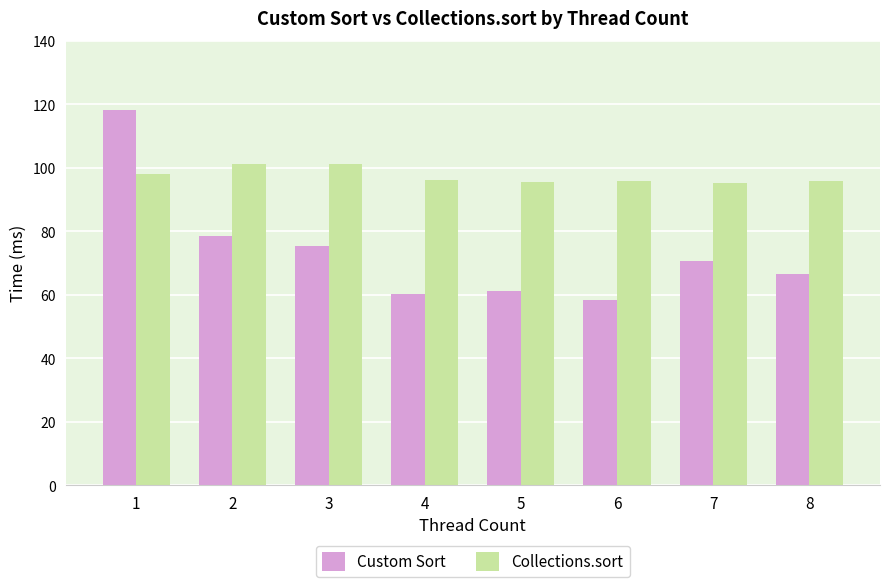

At which category is the sum across all series the highest?

1